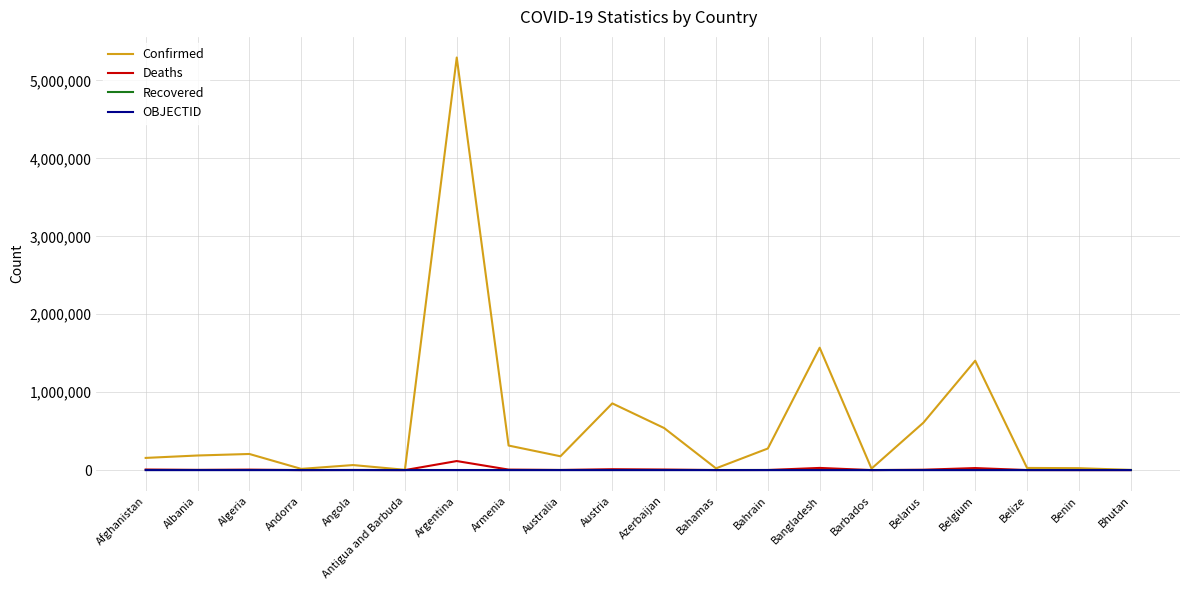

What is the difference between the second highest and second lowest values in the Confirmed series?

1566413